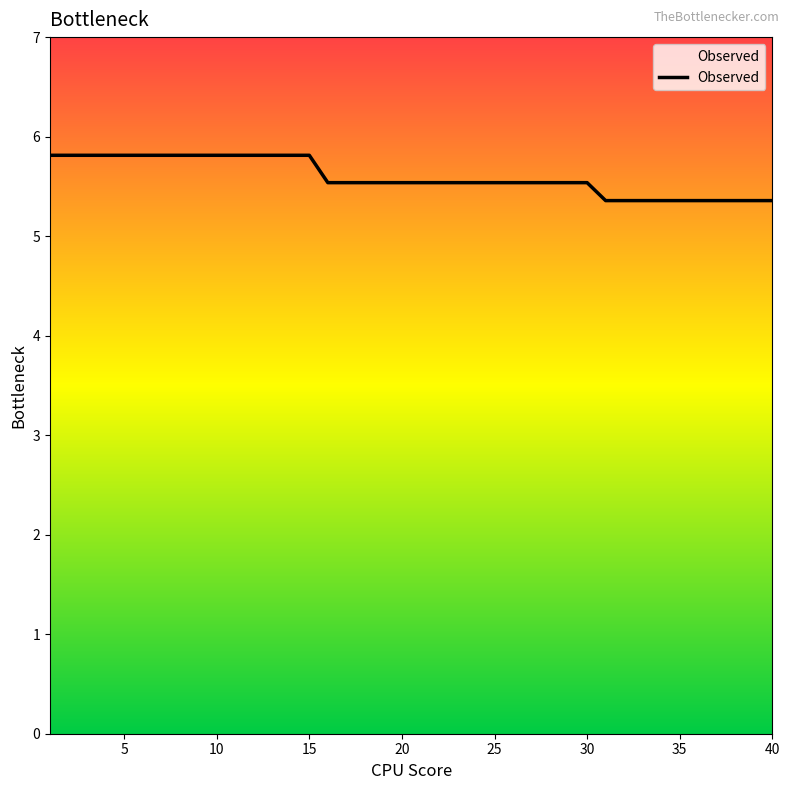

What is the smallest value displayed?

5.4